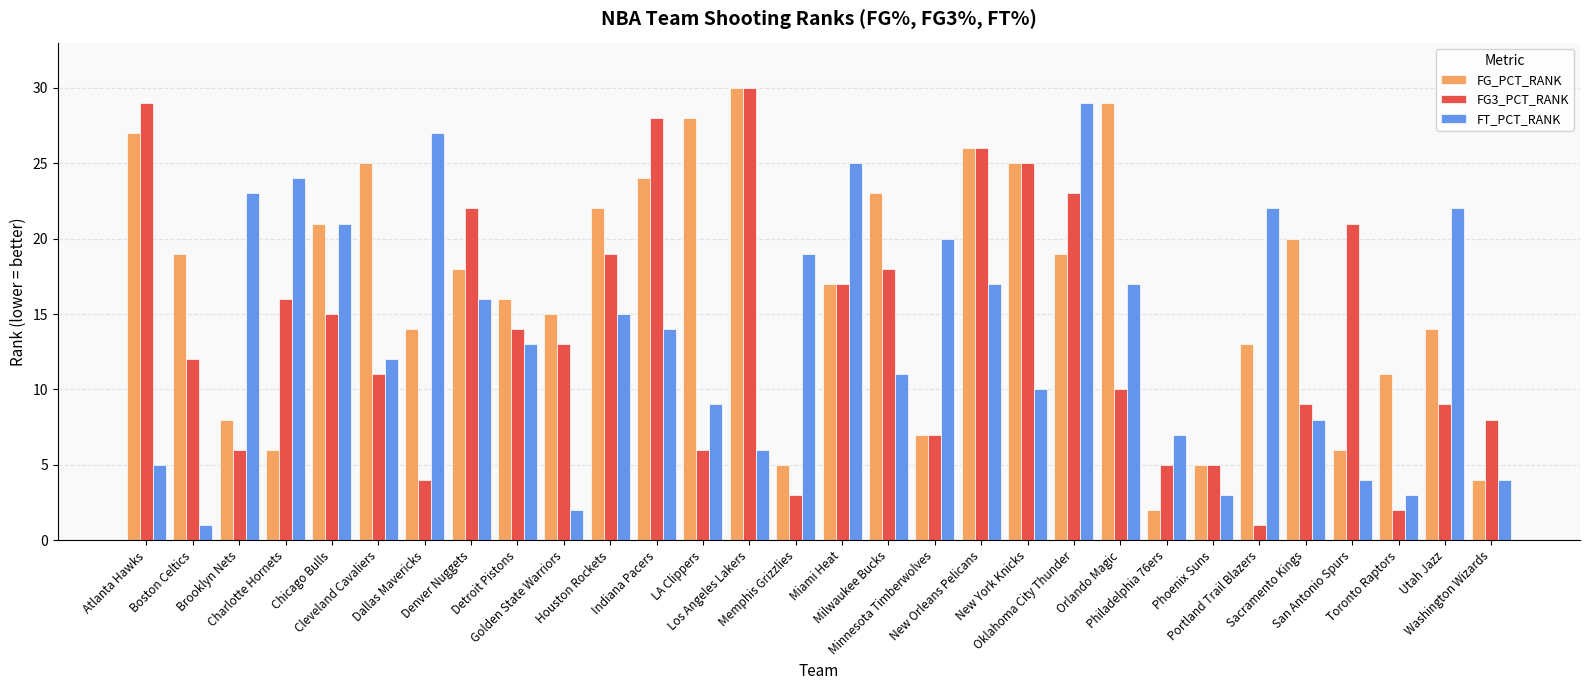

What is the approximate value of FG_PCT_RANK at Dallas Mavericks, to the nearest 5?

15